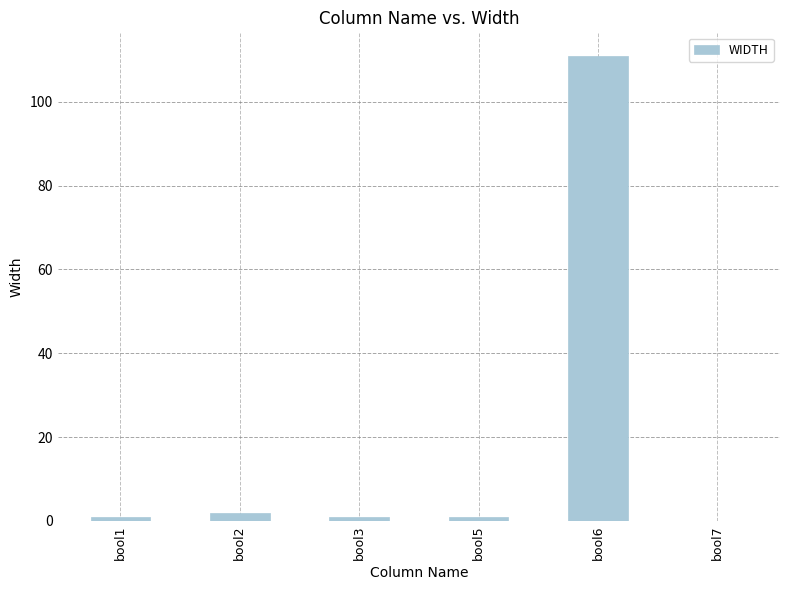

What is the change in value from bool6 to bool7?

-111